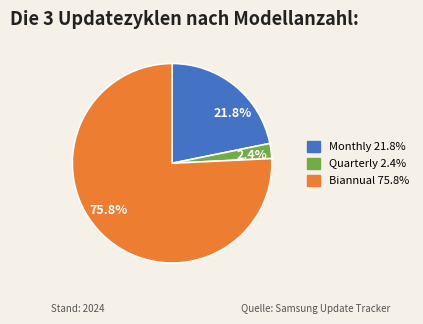

Which slice is the smallest?

2.4%